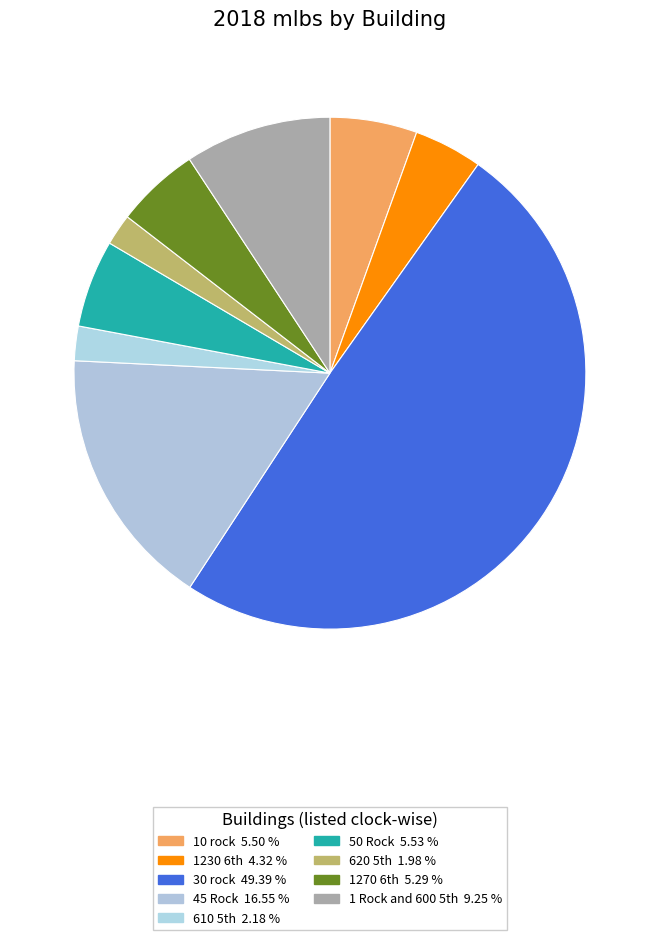

Which slice is the smallest?

620 5th